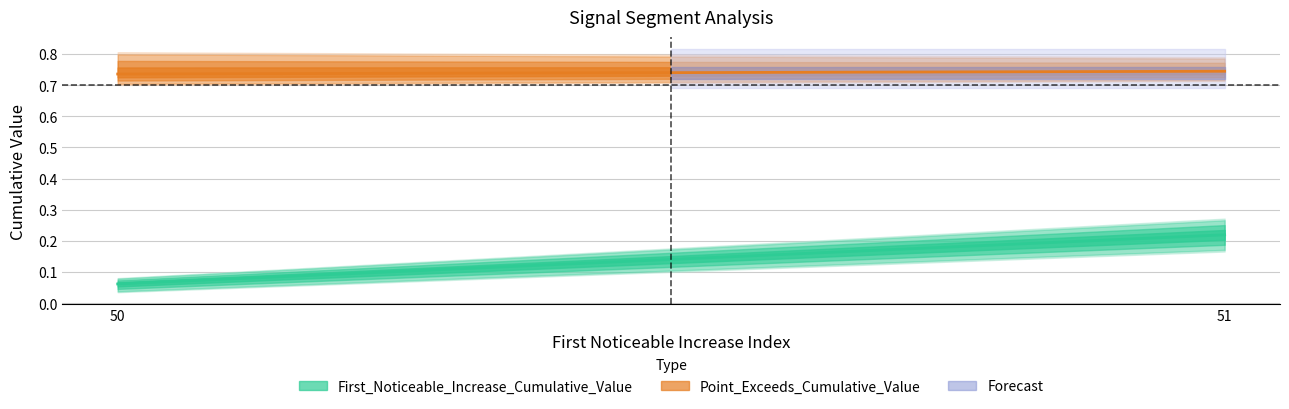

Where is Point_Exceeds_Cumulative_Value nearest to the value 0?

50